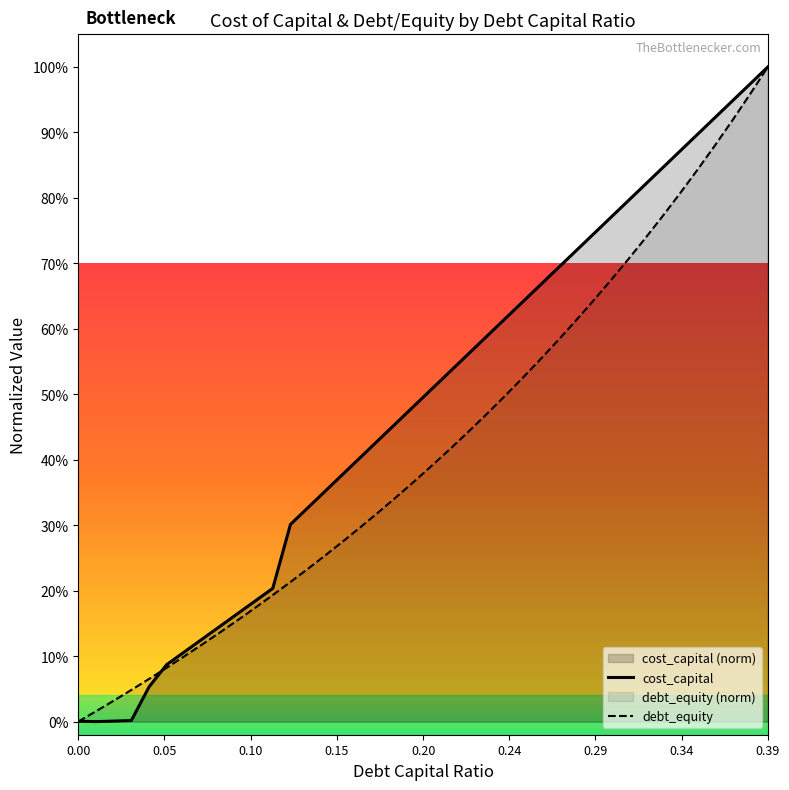

True or false: cost_capital and debt_equity intersect in this chart.

True